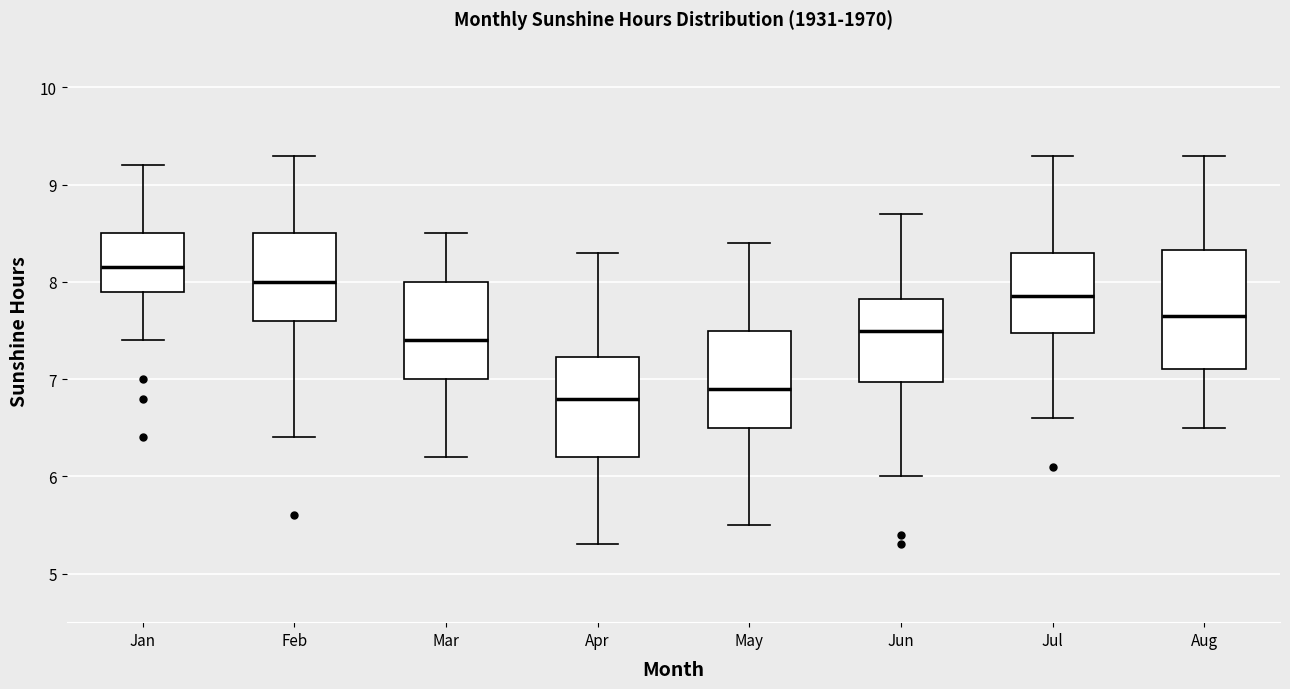

Reading left to right, transcribe this box plot: for each box, give where its median line is, the range the box spans, and where its two whiskers end, as read against the y-axis. The values are not printed on the chart, so give them approximately, as read against the axis.

Jan: median 8.2, box 7.9 to 8.5, whiskers 7.4 to 9.2
Feb: median 8.0, box 7.6 to 8.5, whiskers 6.4 to 9.3
Mar: median 7.4, box 7.0 to 8.0, whiskers 6.2 to 8.5
Apr: median 6.8, box 6.2 to 7.2, whiskers 5.3 to 8.3
May: median 6.9, box 6.5 to 7.5, whiskers 5.5 to 8.4
Jun: median 7.5, box 7.0 to 7.8, whiskers 6.0 to 8.7
Jul: median 7.9, box 7.5 to 8.3, whiskers 6.6 to 9.3
Aug: median 7.7, box 7.1 to 8.3, whiskers 6.5 to 9.3